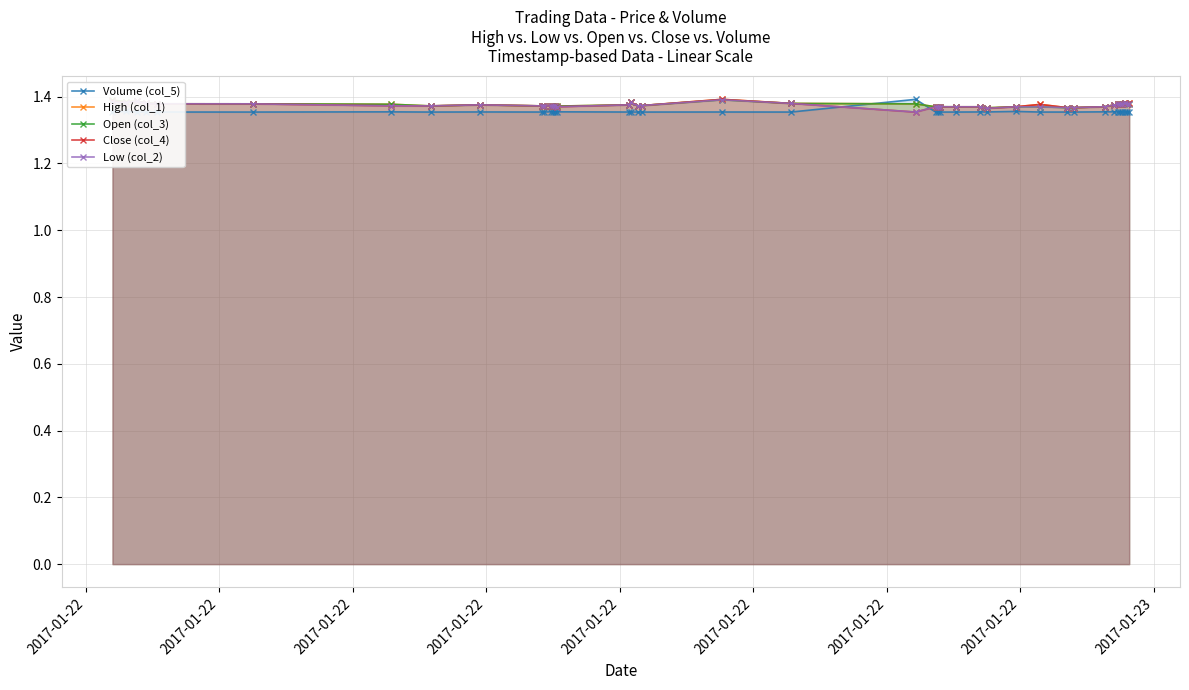

Count the Volume (col_5) values in the range 1 to 2.

40